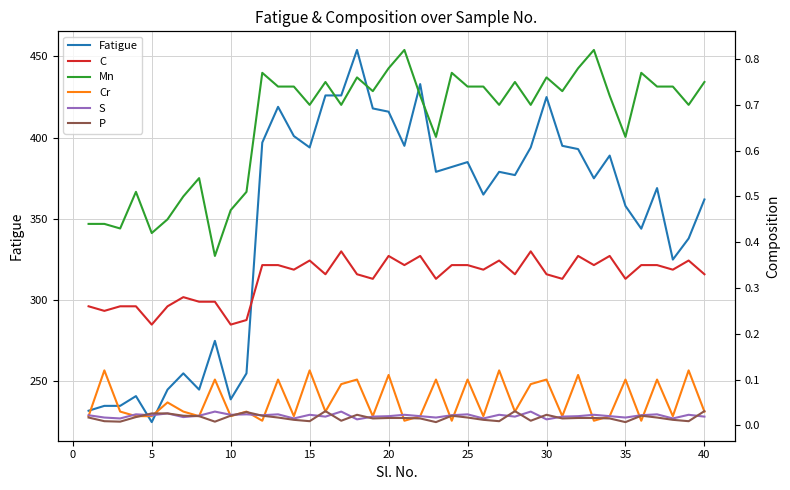

Which series has the largest total across all categories?

Fatigue